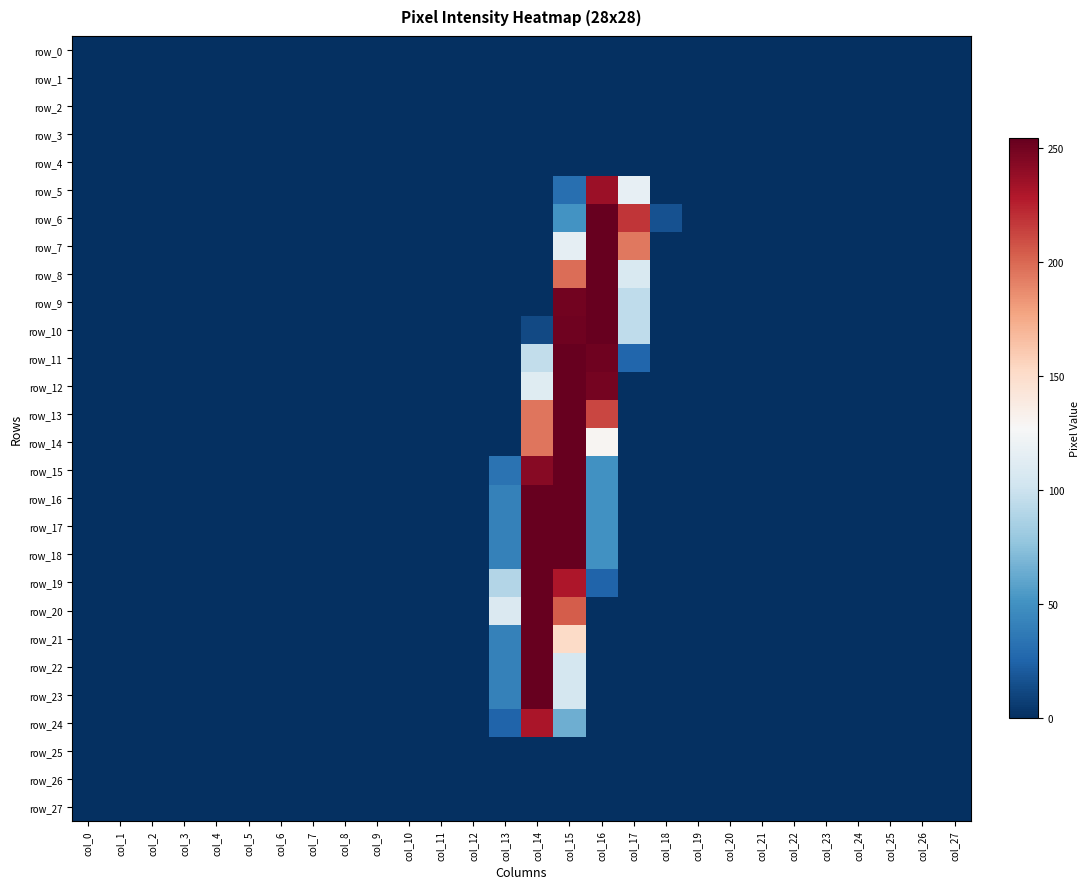

The value of row_20 at col_27 is 0. True or false?

True